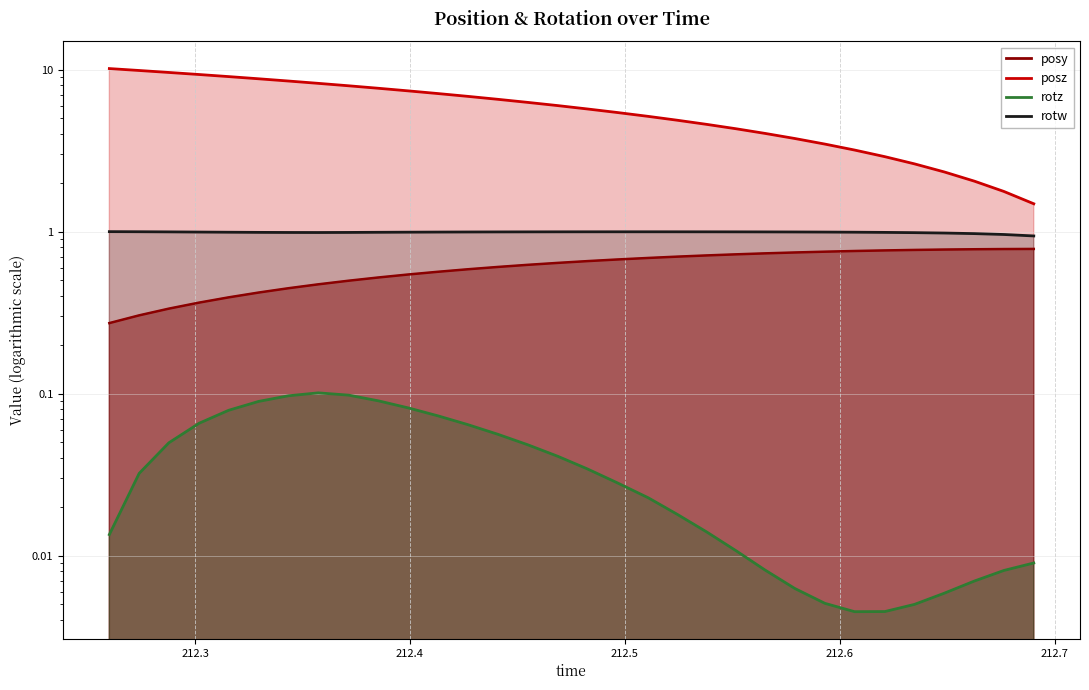

At which category is the sum across all series the highest?

212.2601